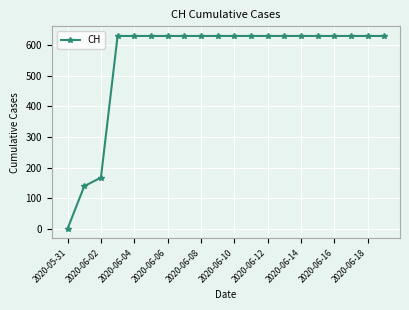

What is the value of the 17th point from the left?

631